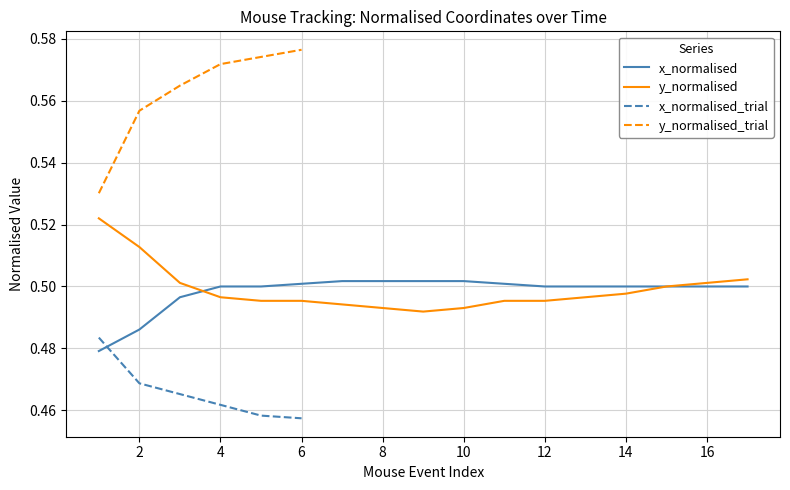

The x_normalised series shows 0.9 at 4. True or false?

False